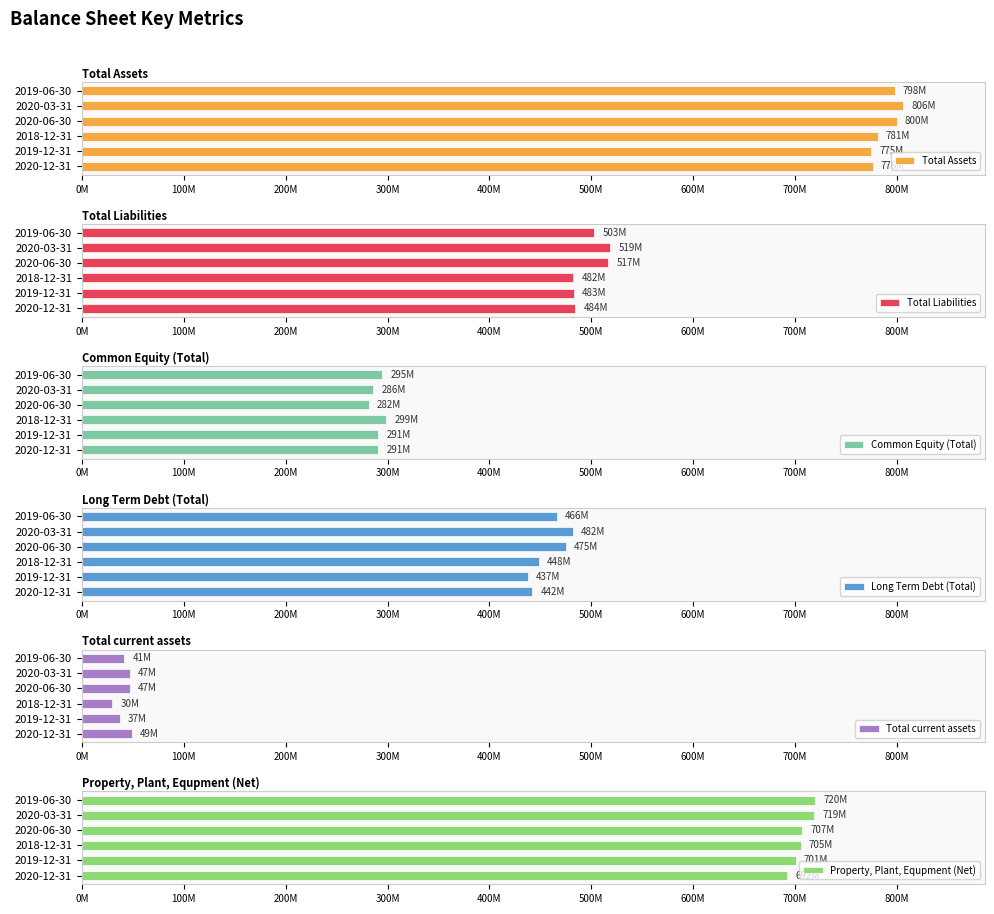

How many bars are there in total?

36